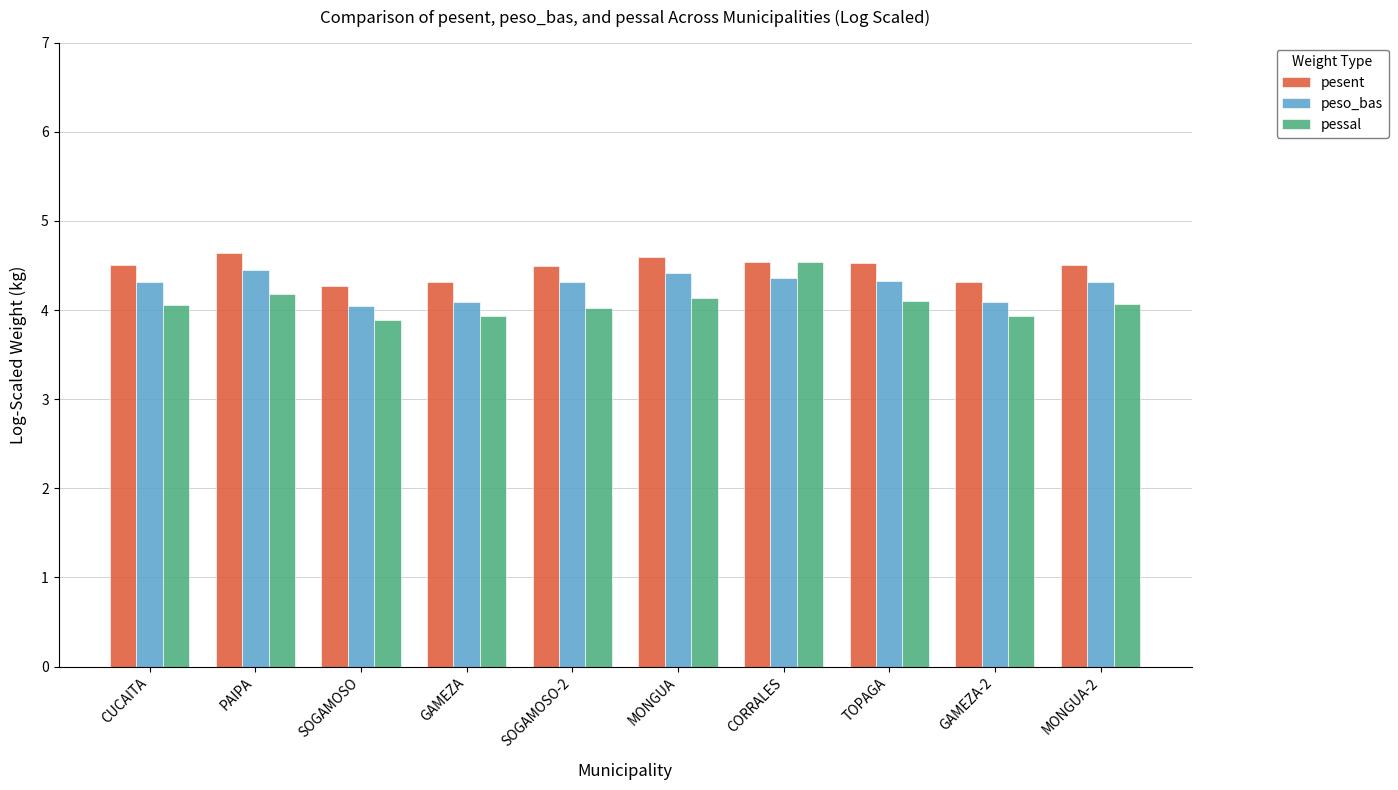

True or false: pessal has a value of 6.6 at SOGAMOSO.

False